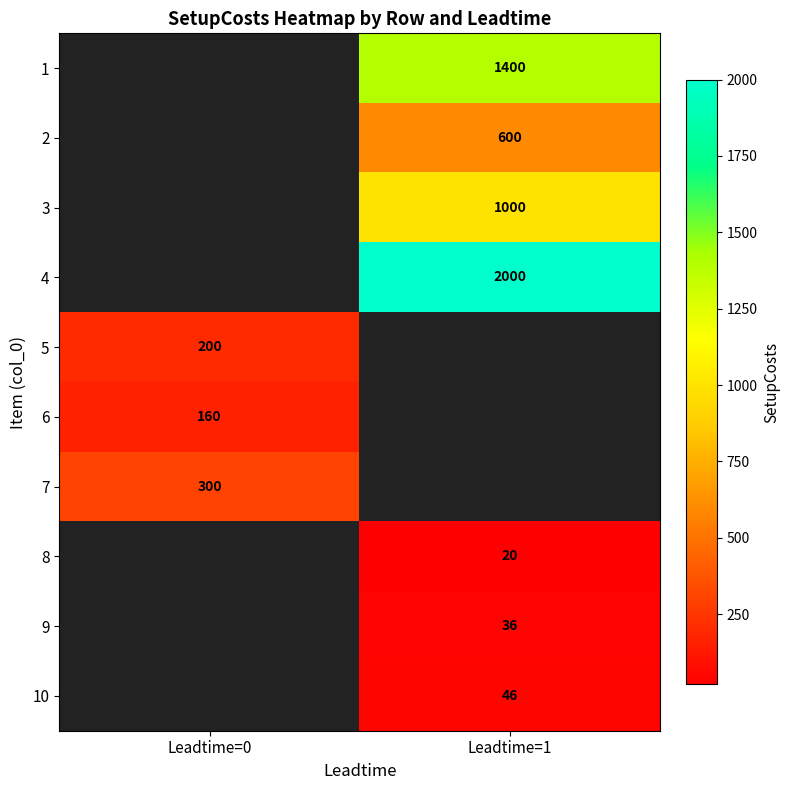

True or false: 7 has a value of 300 at Leadtime=0.

True